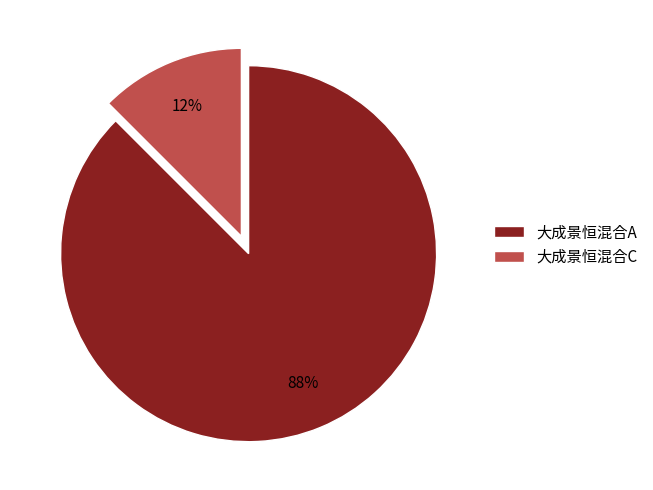

Which slice represents more than half of the pie?

大成景恒混合A